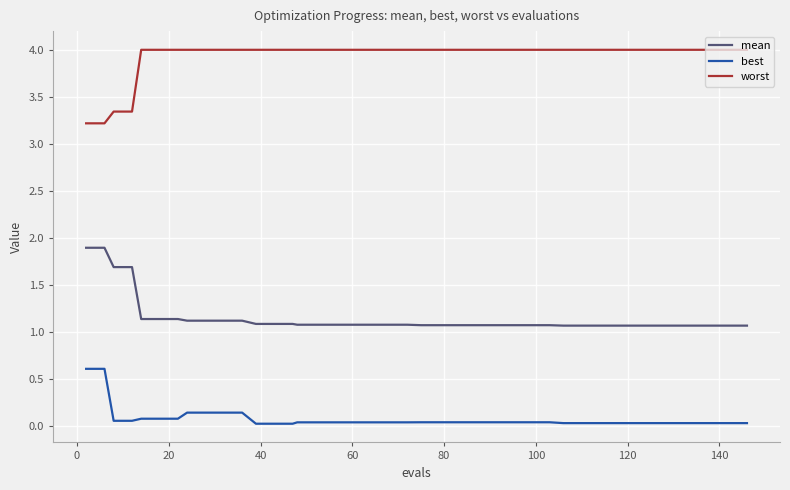

Rank the series by their average value, from highest to lowest.

worst, mean, best